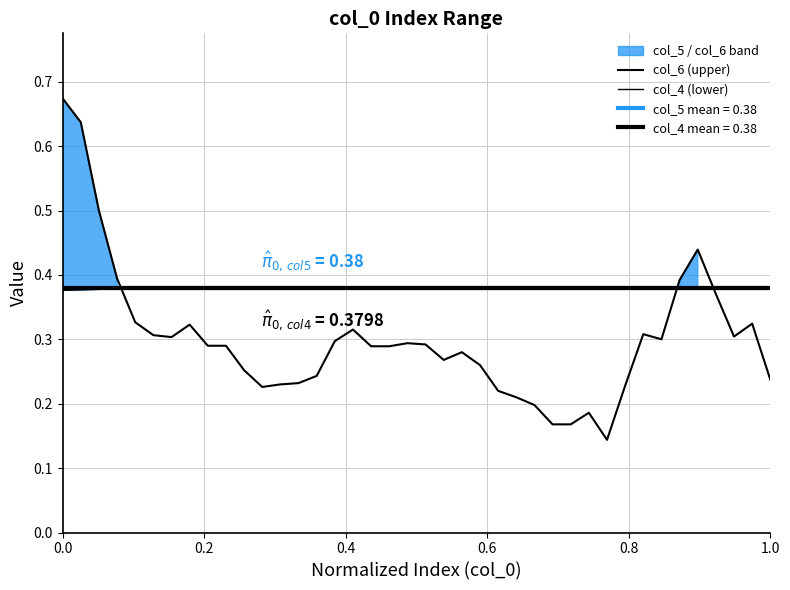

What is the approximate value of col_4 (lower) at 0.0?

0.4